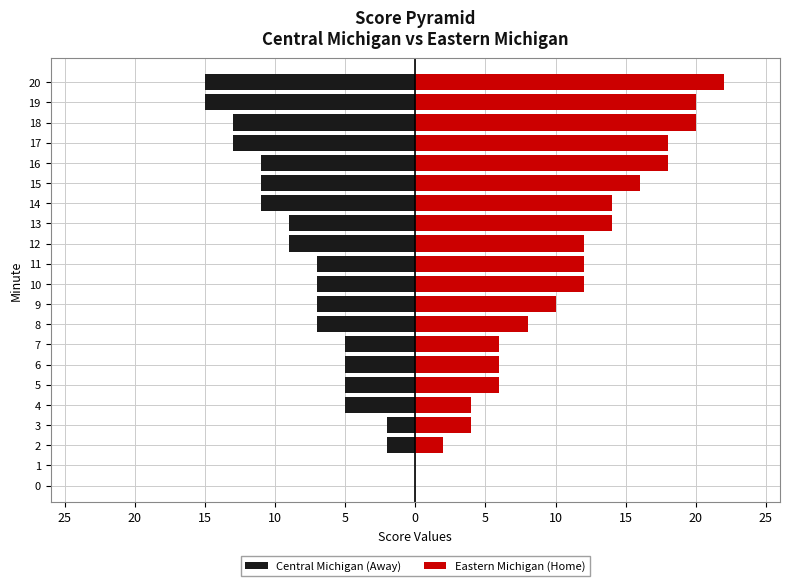

How many positive values does the Eastern Michigan (Home) series have?

19